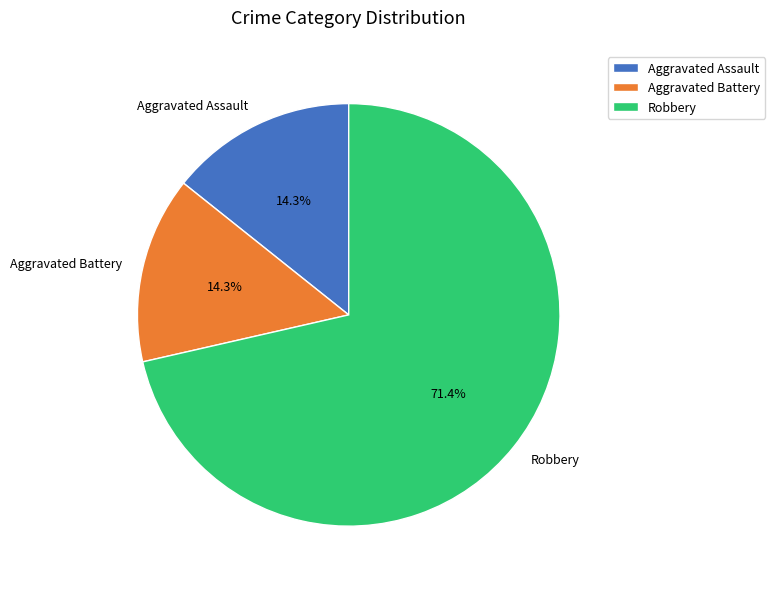

Which slice is the largest?

Robbery